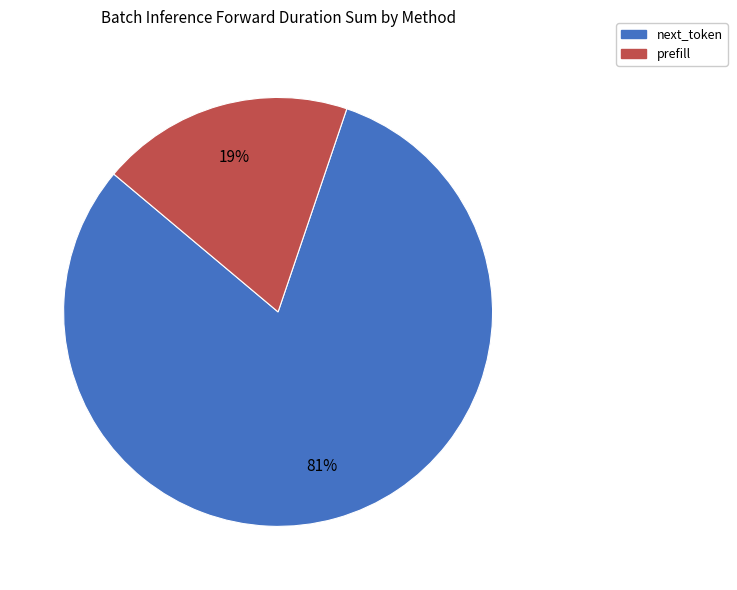

Count the number of slices in the pie.

2